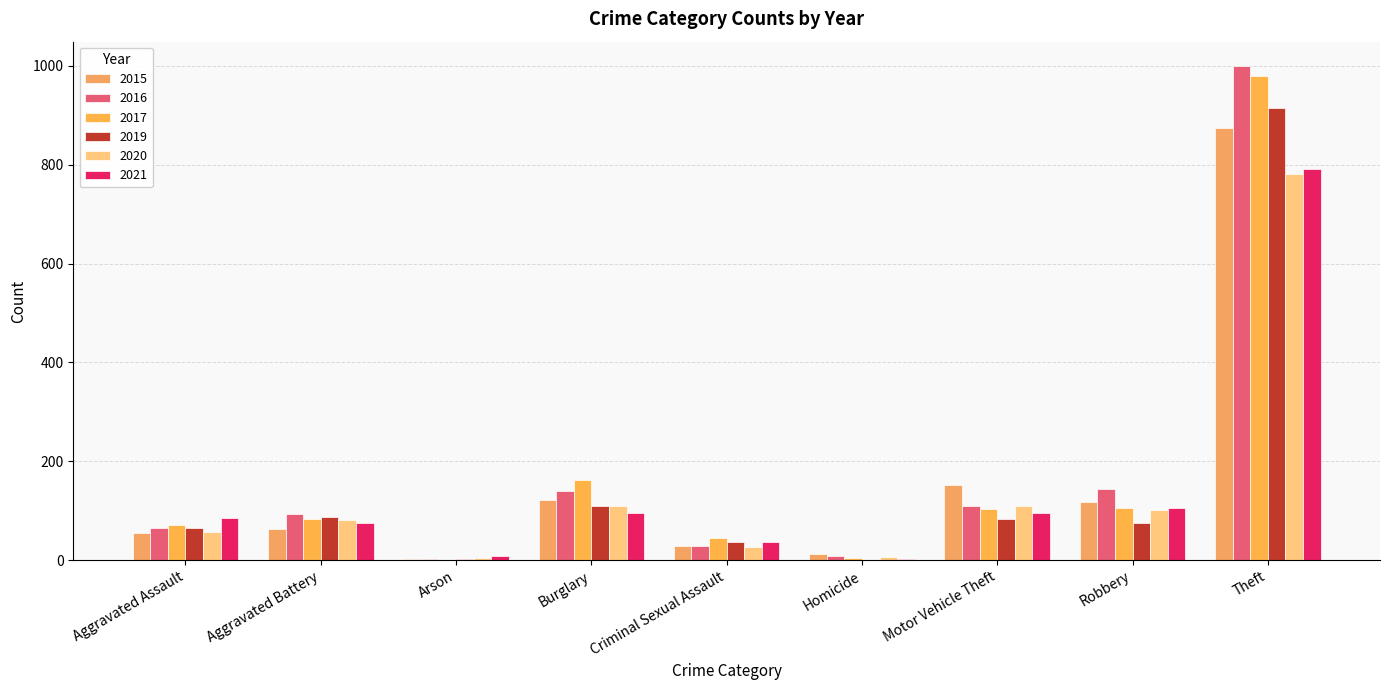

What is the spread (max minus min) of values at Burglary?

67